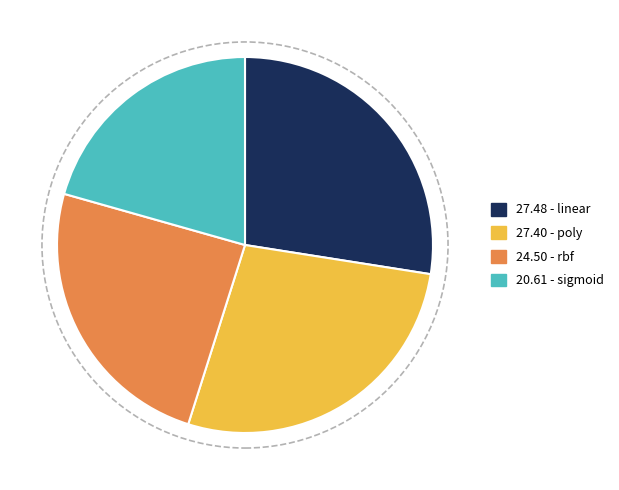

Is there any slice that represents more than half of the pie?

No